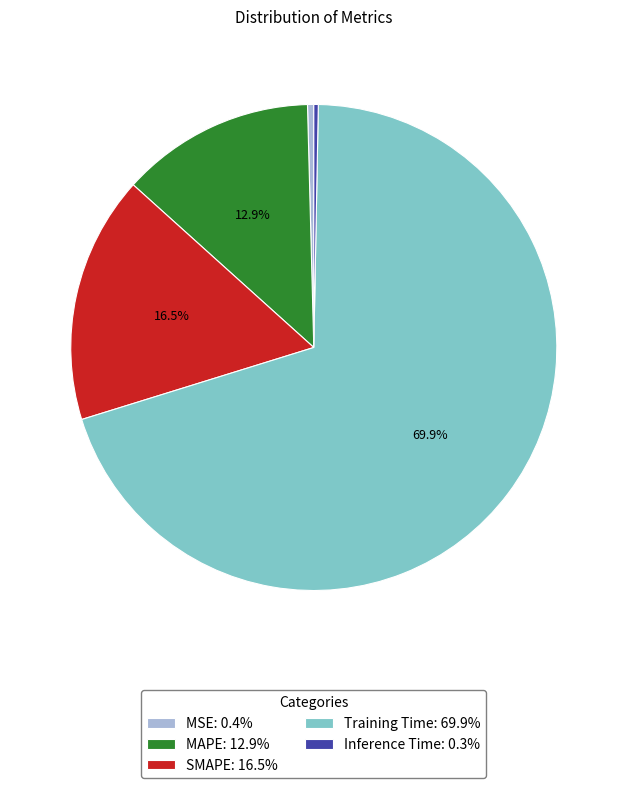

Count the number of slices in the pie.

5